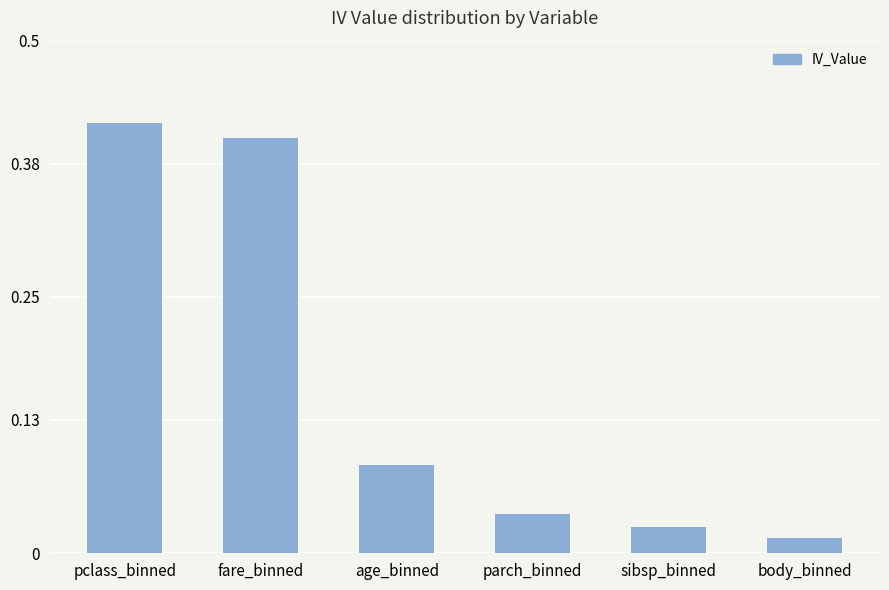

At which category does the chart reach its minimum across all series?

body_binned